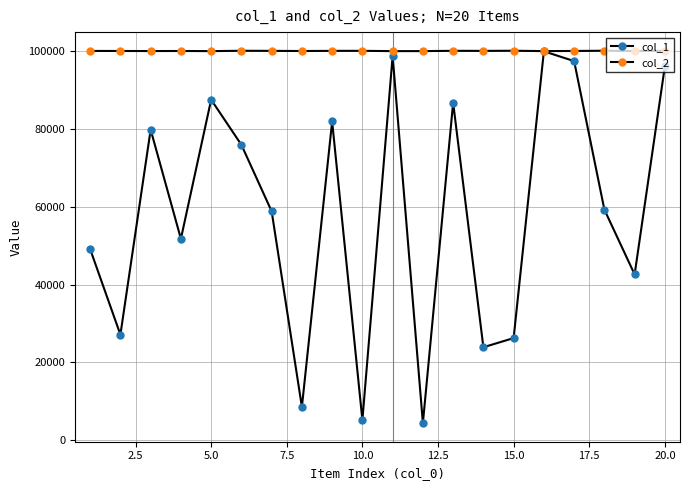

What is the difference between the second highest and second lowest values in the col_2 series?

94